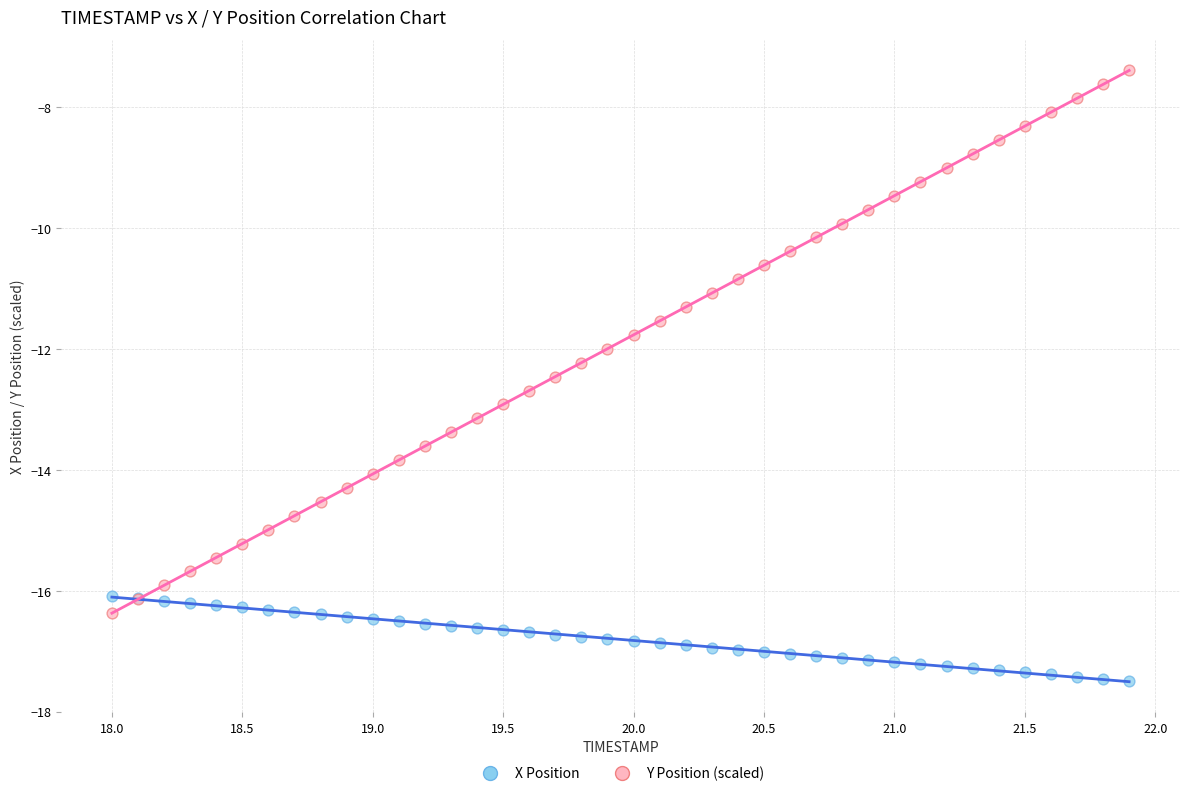

Which series has the widest spread of Y values?

Y Position (scaled)